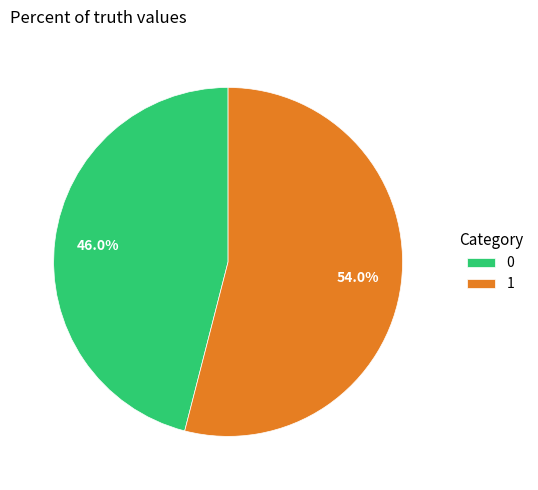

Is it true that 1 is 54% of the pie?

True